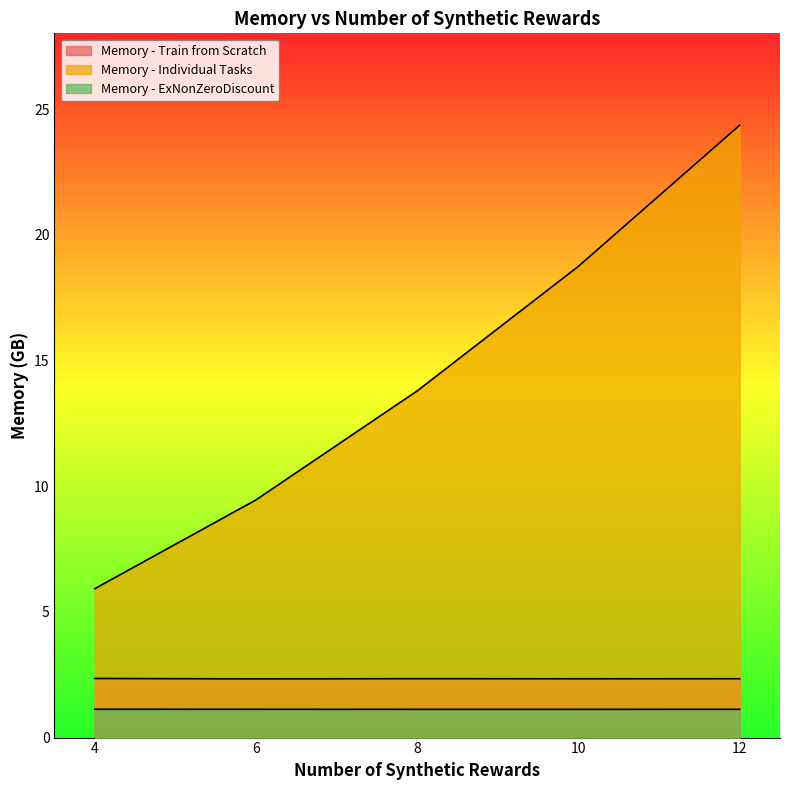

Between 6.0 and 12.0, which is larger?

12.0